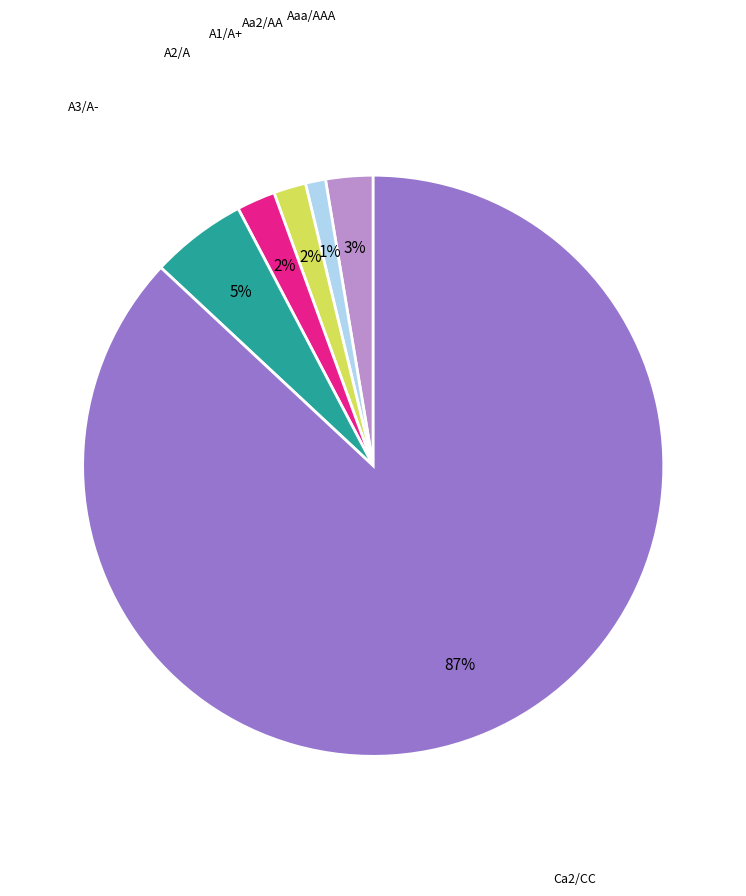

To the nearest percent, what portion does Ca2/CC represent?

87%